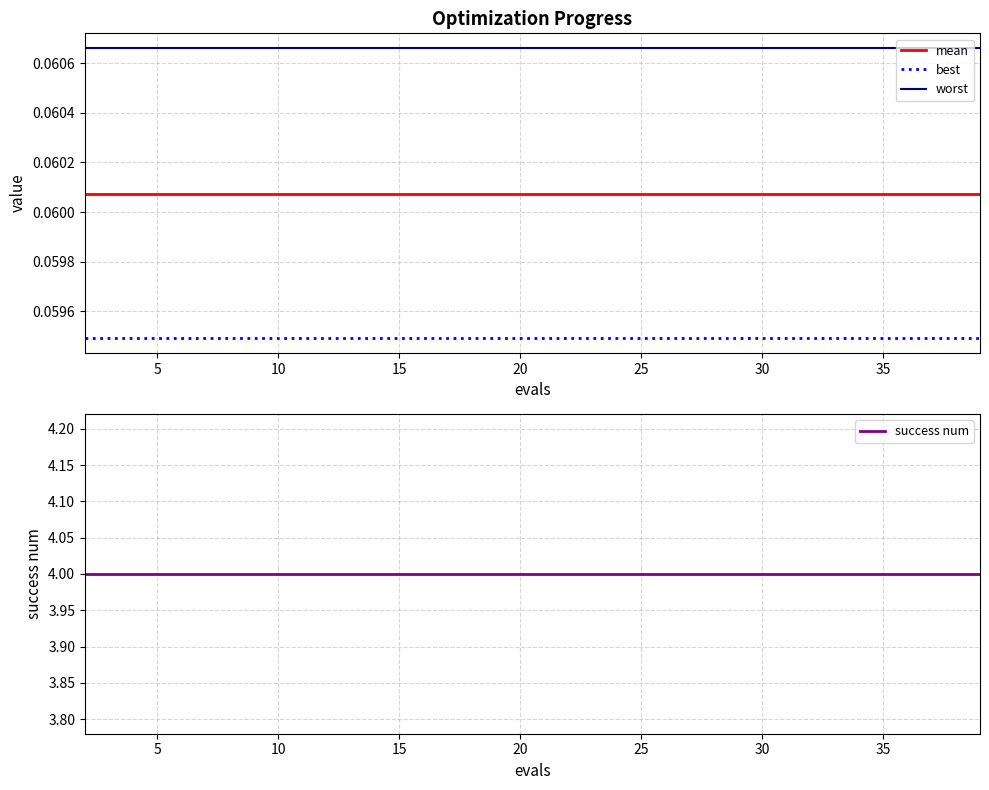

Reading left to right, what are all the values shown in this chart?

mean: 0.1	0.1	0.1	0.1	0.1	0.1	0.1	0.1	0.1	0.1	0.1	0.1	0.1	0.1	0.1	0.1	0.1	0.1	0.1	0.1
best: 0.1	0.1	0.1	0.1	0.1	0.1	0.1	0.1	0.1	0.1	0.1	0.1	0.1	0.1	0.1	0.1	0.1	0.1	0.1	0.1
worst: 0.1	0.1	0.1	0.1	0.1	0.1	0.1	0.1	0.1	0.1	0.1	0.1	0.1	0.1	0.1	0.1	0.1	0.1	0.1	0.1
success num: 4.0	4.0	4.0	4.0	4.0	4.0	4.0	4.0	4.0	4.0	4.0	4.0	4.0	4.0	4.0	4.0	4.0	4.0	4.0	4.0